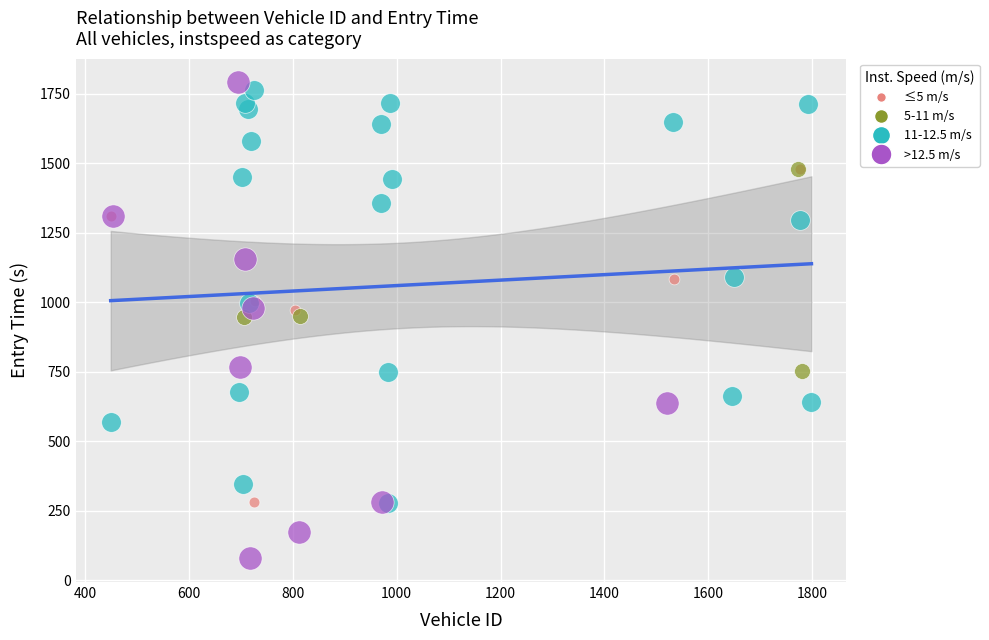

Which series reaches the maximum Y coordinate?

>12.5 m/s